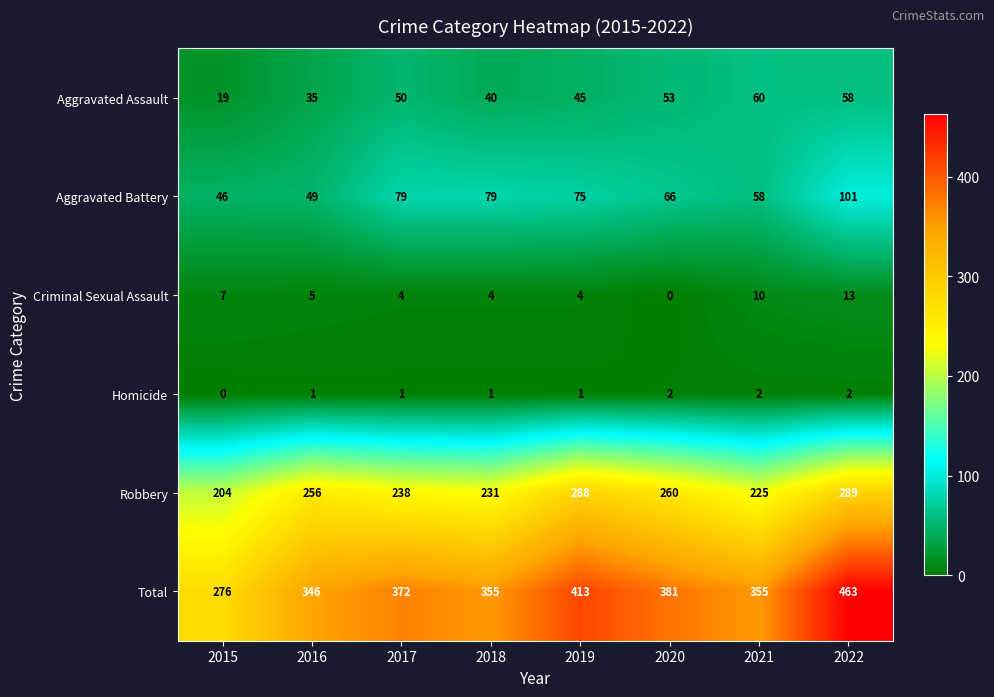

At which category is the sum across all series the highest?

2022